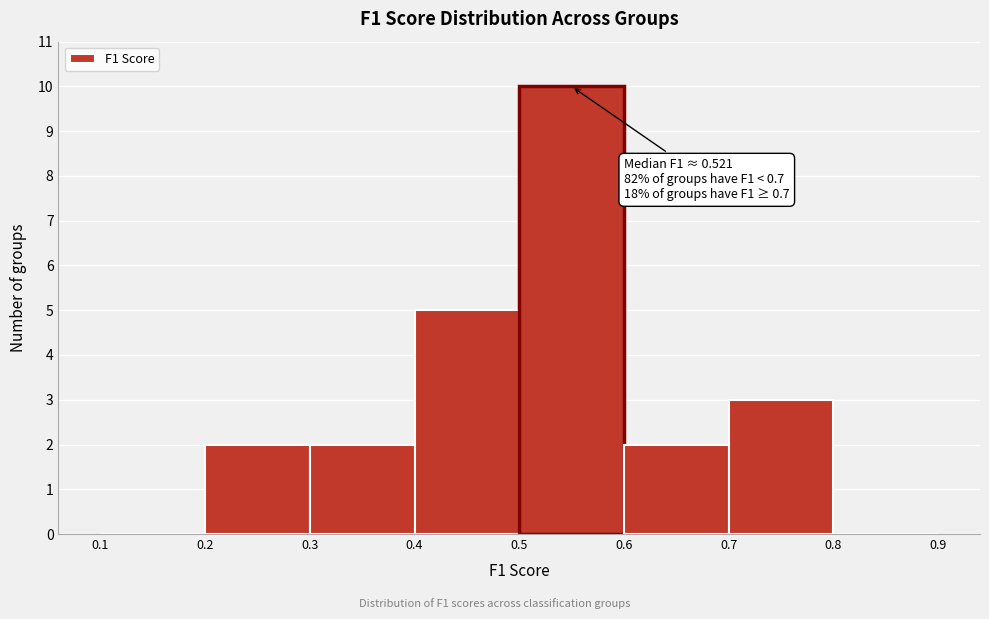

Which range on the x-axis has the tallest bar?

0.5 to 0.6